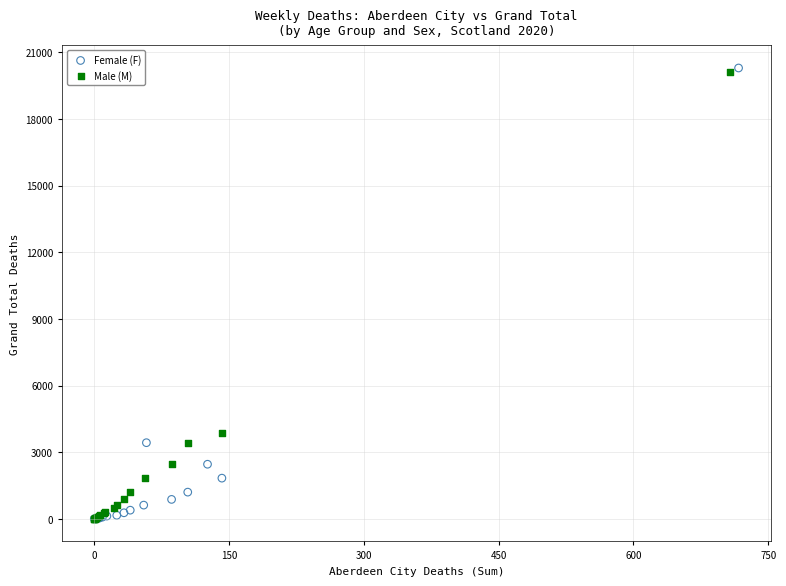

Which series has the largest Y range (max minus min)?

Female (F)